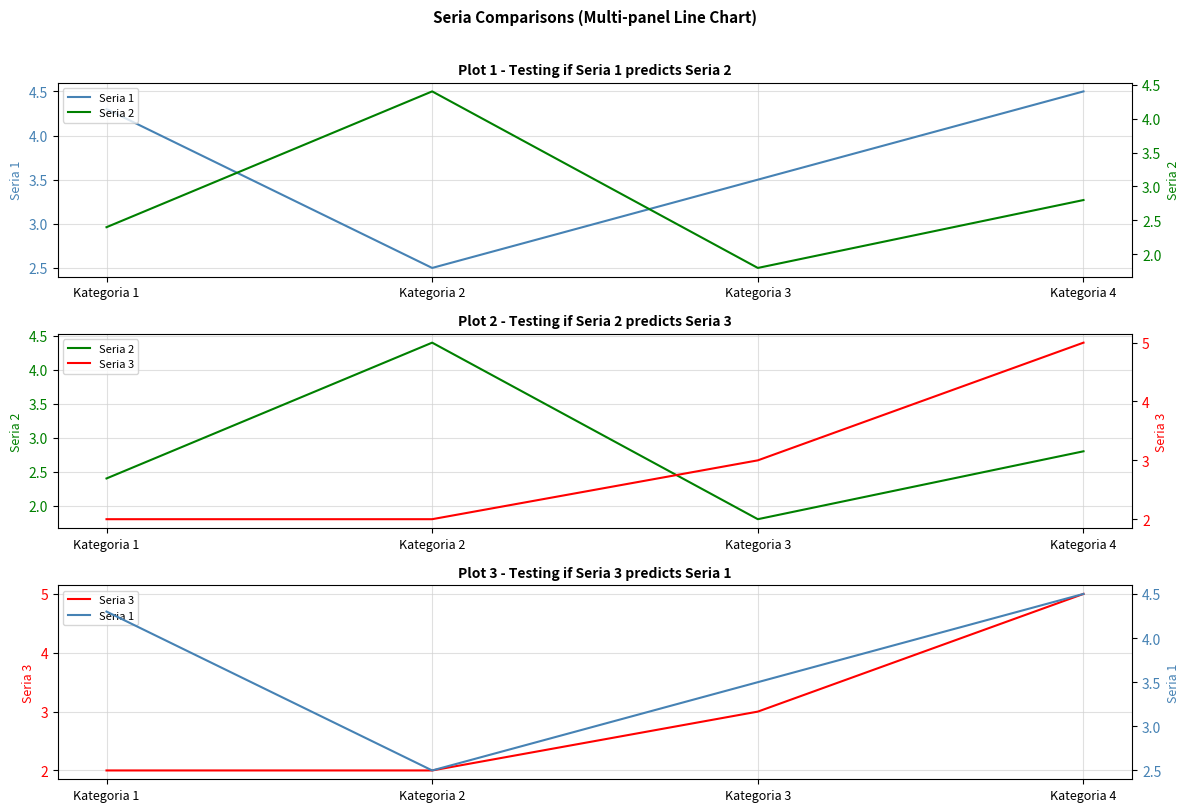

At how many categories does at least one series exceed 2?

4